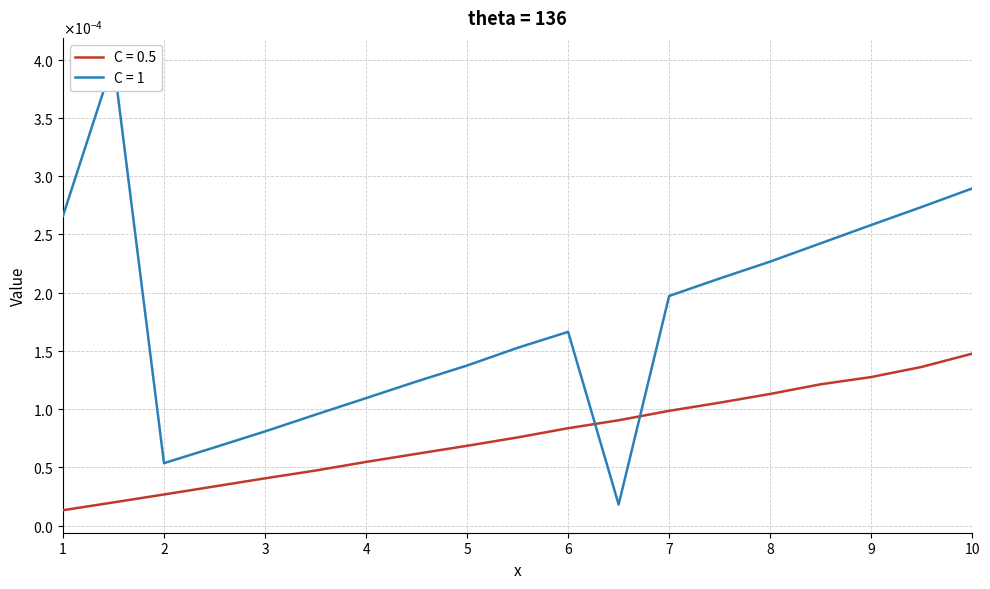

Rank the series by their average value, from lowest to highest.

C = 0.5, C = 1